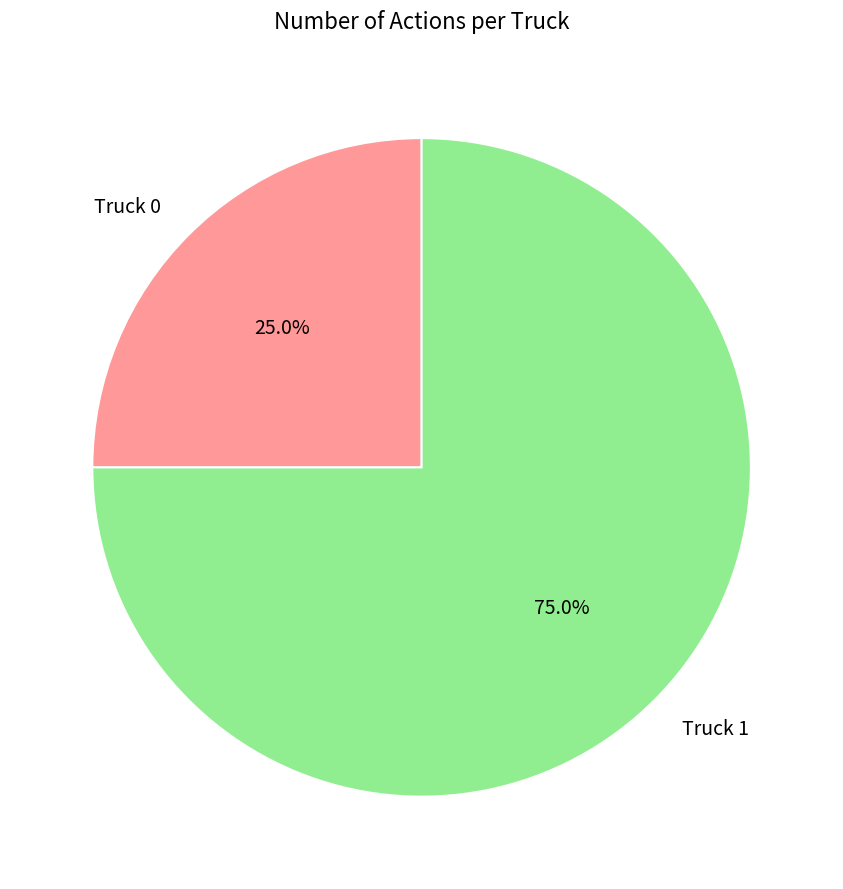

To the nearest percent, what is the difference between the Truck 0 and Truck 1 slice percentages?

50%